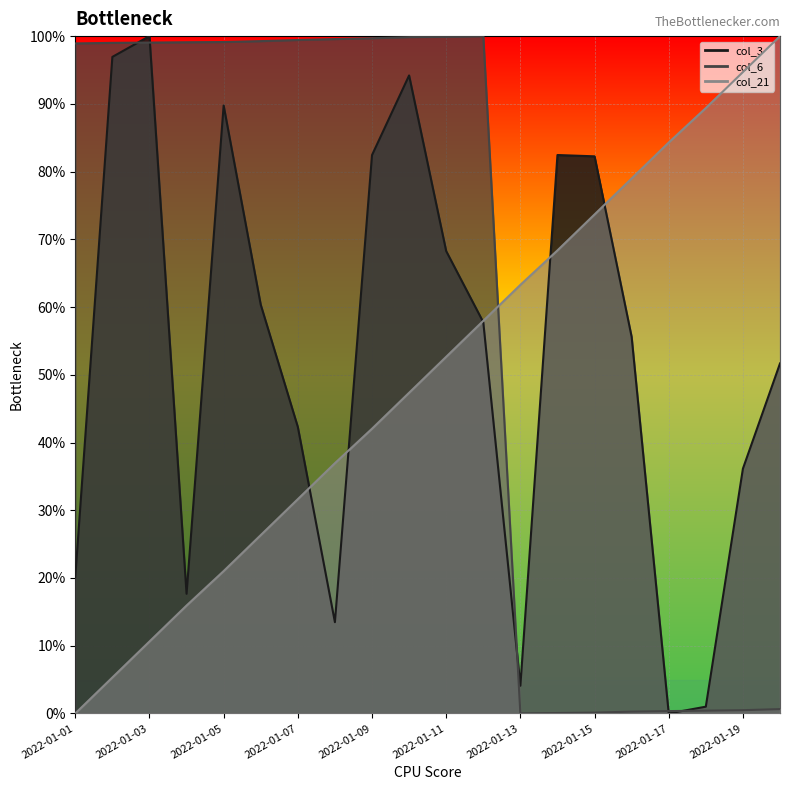

The value of col_3 at 2022-01-10 is 123.7. True or false?

False